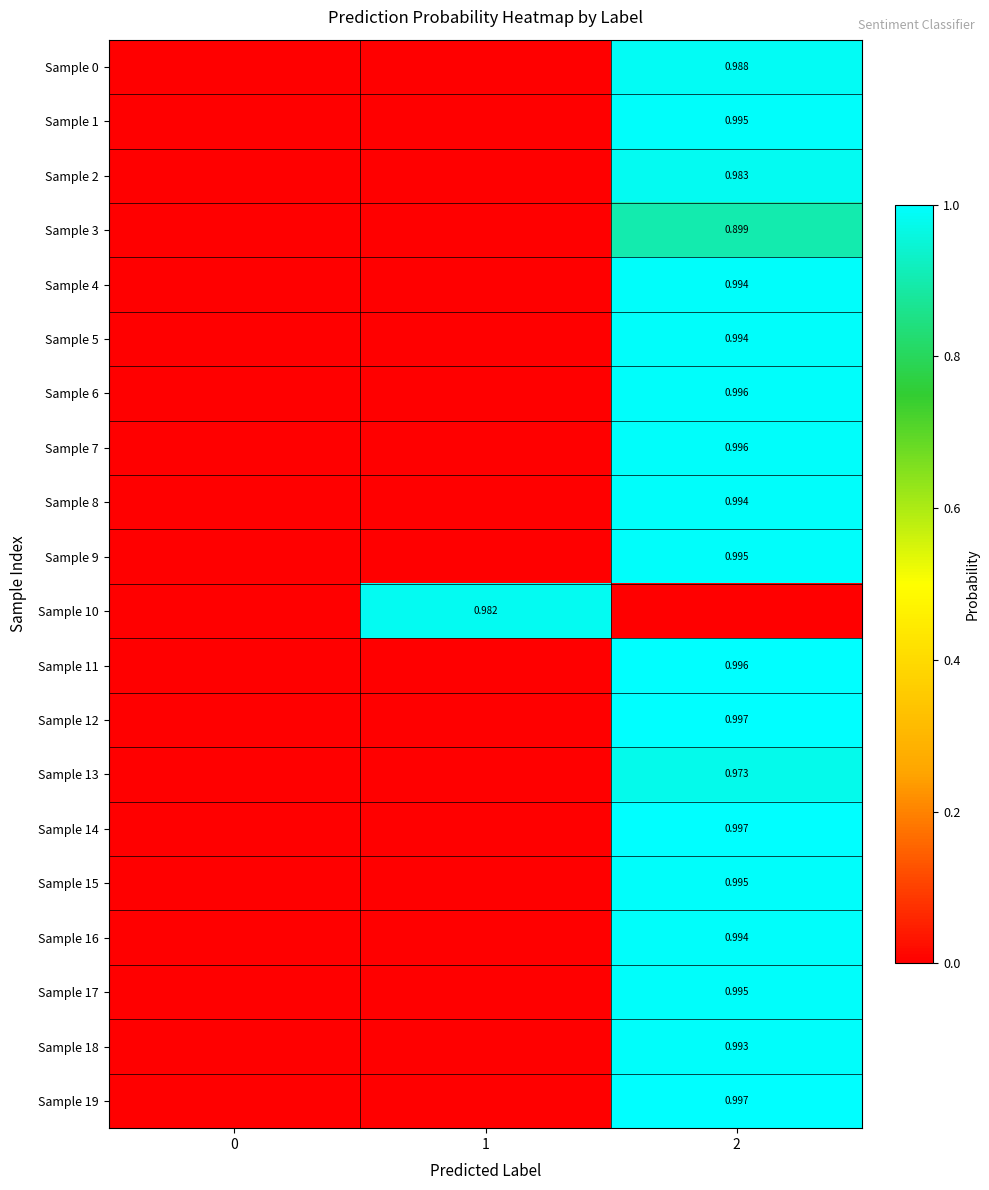

Which series has the widest spread of values?

Sample 19